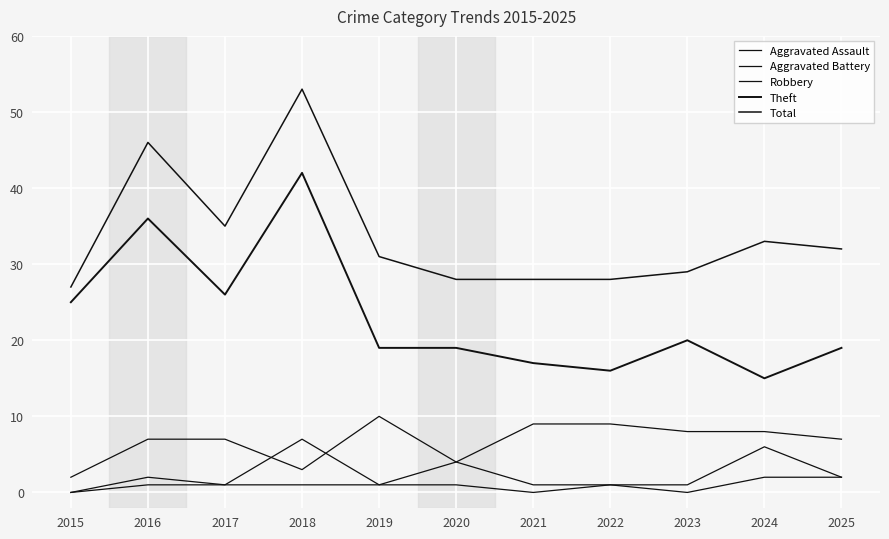

What is the approximate value of Theft at 2015?

25